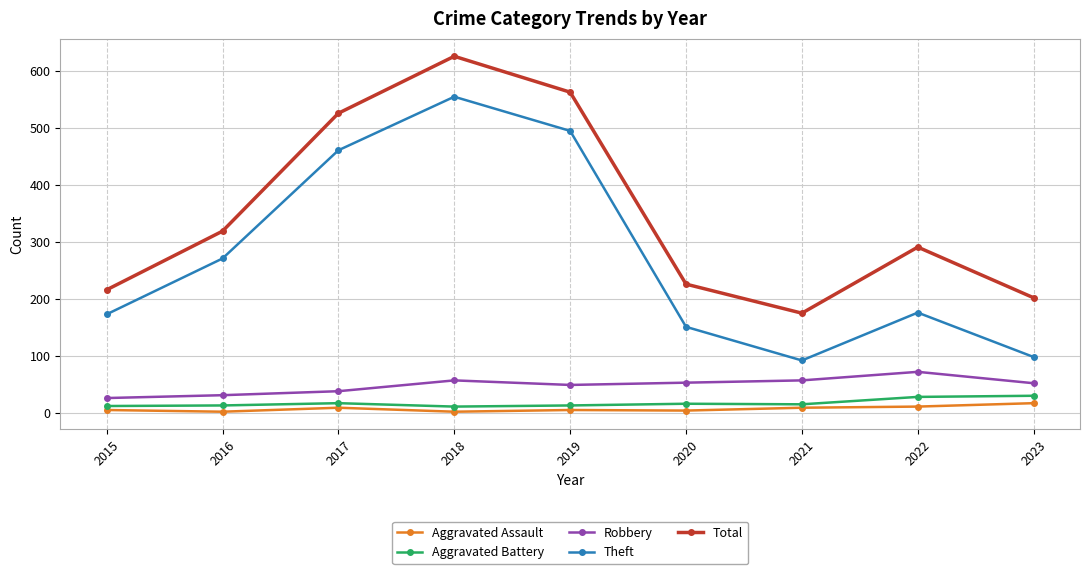

What is the value of the Theft point at the 2nd from the left?

271